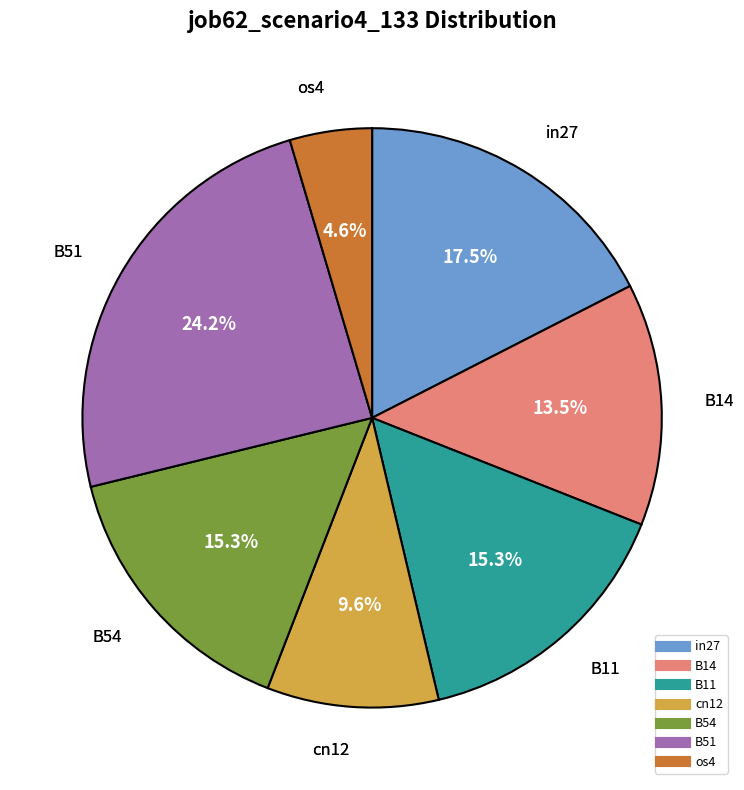

The B11 slice represents 15% of the pie. True or false?

True